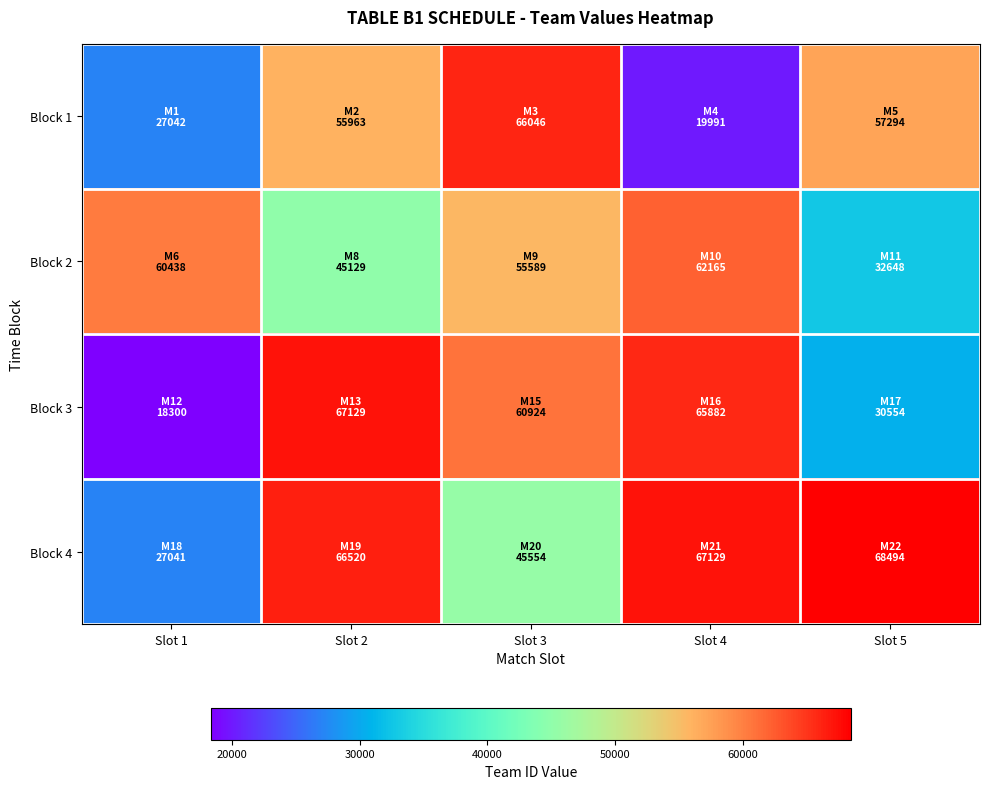

Reading right to left, transcribe all the data shown in this chart.

Block 1: Slot 5=57294	Slot 4=19991	Slot 3=66046	Slot 2=55963	Slot 1=27042
Block 2: Slot 5=32648	Slot 4=62165	Slot 3=55589	Slot 2=45129	Slot 1=60438
Block 3: Slot 5=30554	Slot 4=65882	Slot 3=60924	Slot 2=67129	Slot 1=18300
Block 4: Slot 5=68494	Slot 4=67129	Slot 3=45554	Slot 2=66520	Slot 1=27041